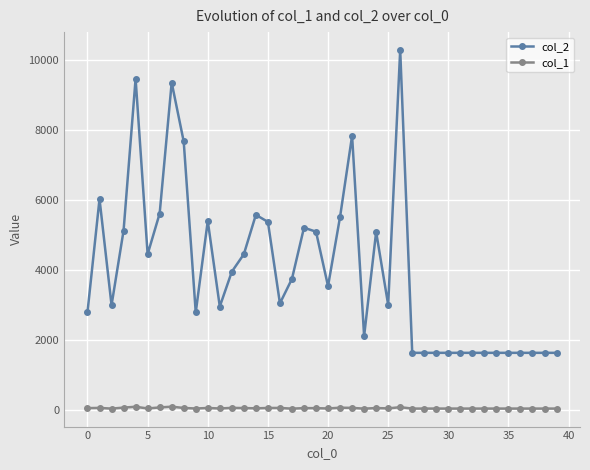

List the series in order of their overall mean, lowest first.

col_1, col_2